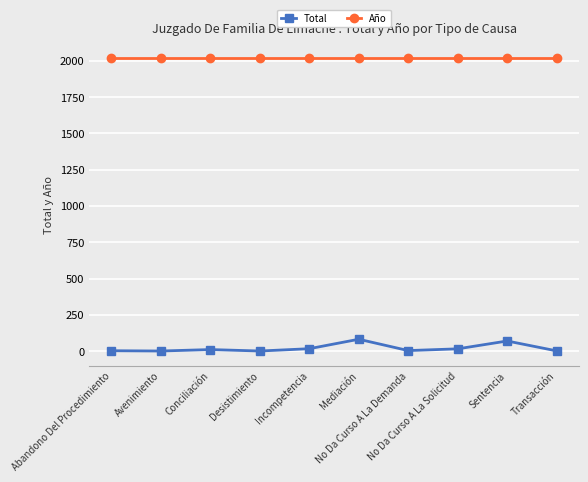

True or false: Total and Año intersect in this chart.

False